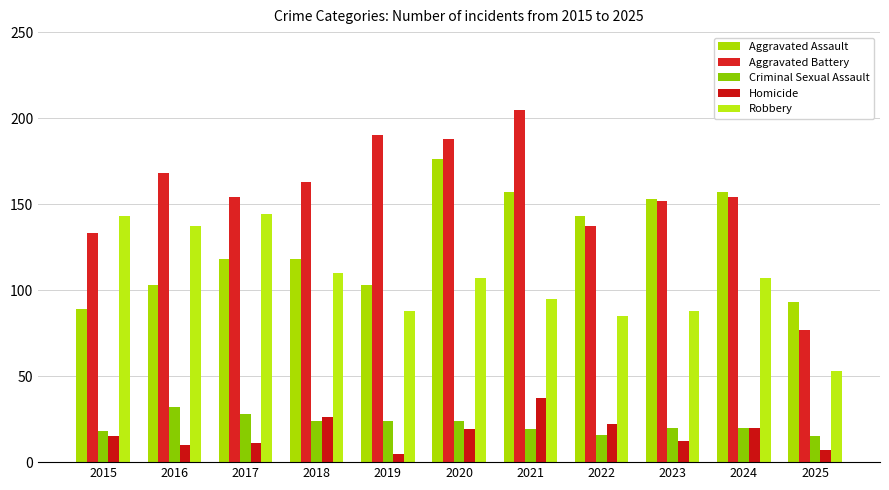

Are the bars grouped side by side (vs. stacked)?

Yes